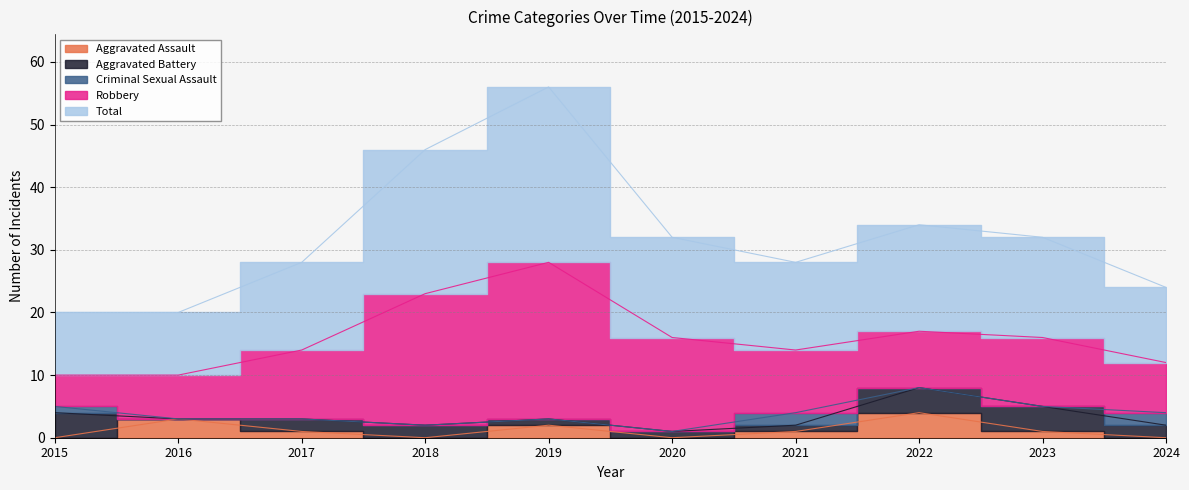

True or false: Aggravated Assault has more than 1 points higher than both neighbors.

True